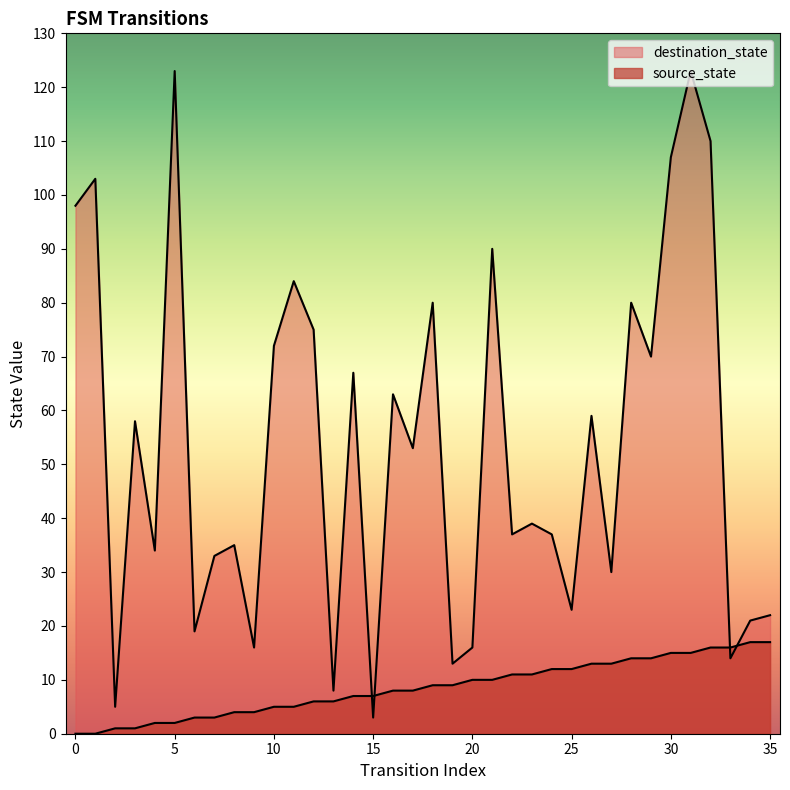

After their last crossing, which series has the higher values: source_state or destination_state?

destination_state